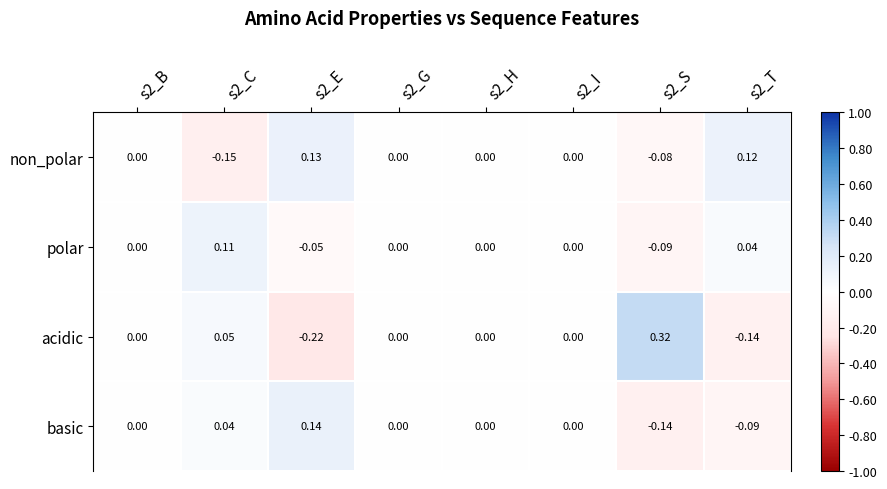

Rank the series by their maximum value, from lowest to highest.

polar, non_polar, basic, acidic